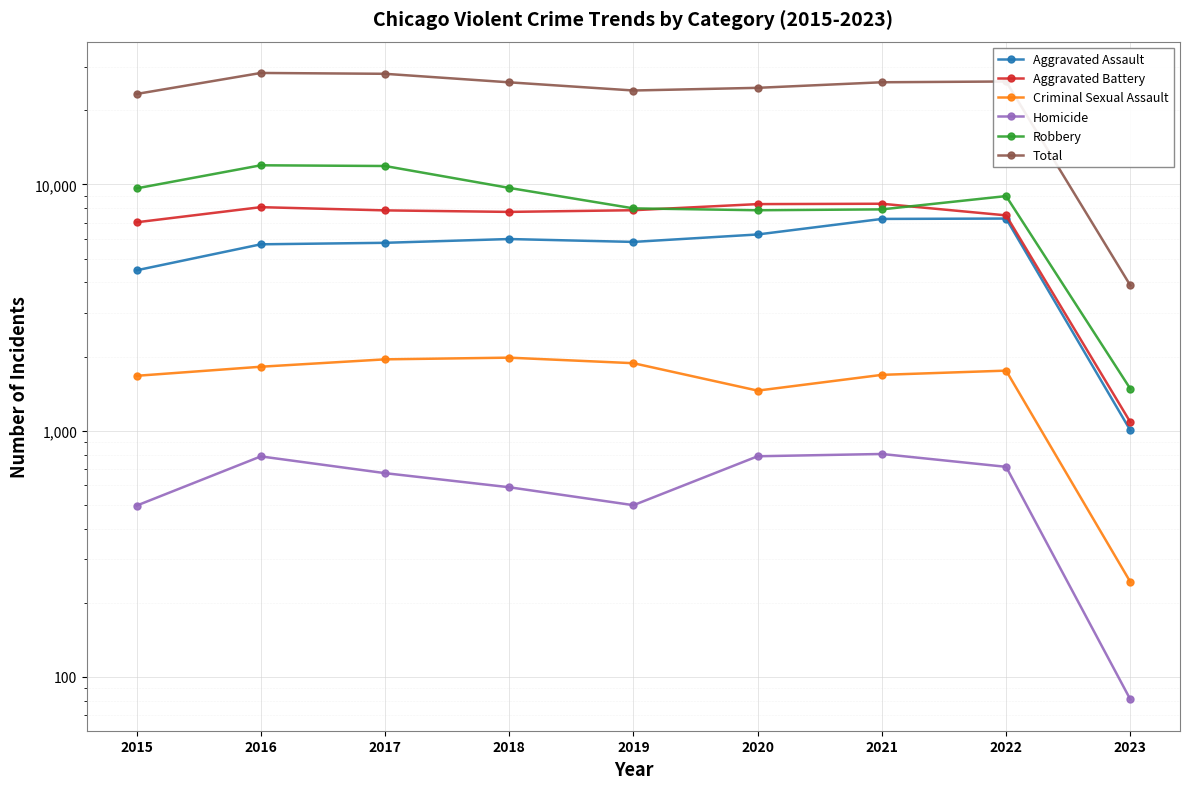

What is the difference between the highest and lowest values at 2022?

25474